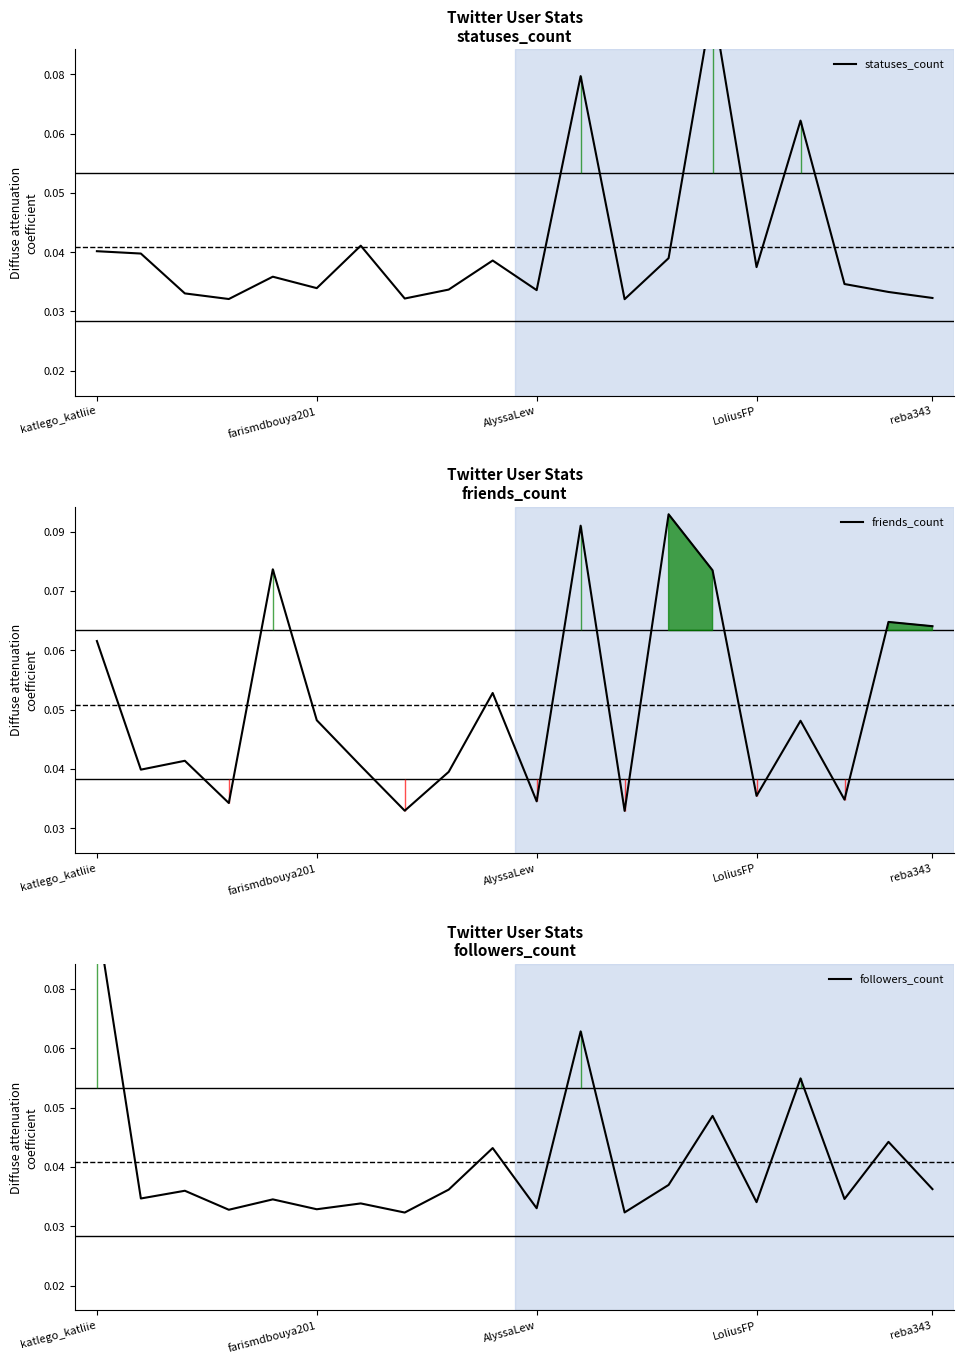

How many data points does each series have?

20